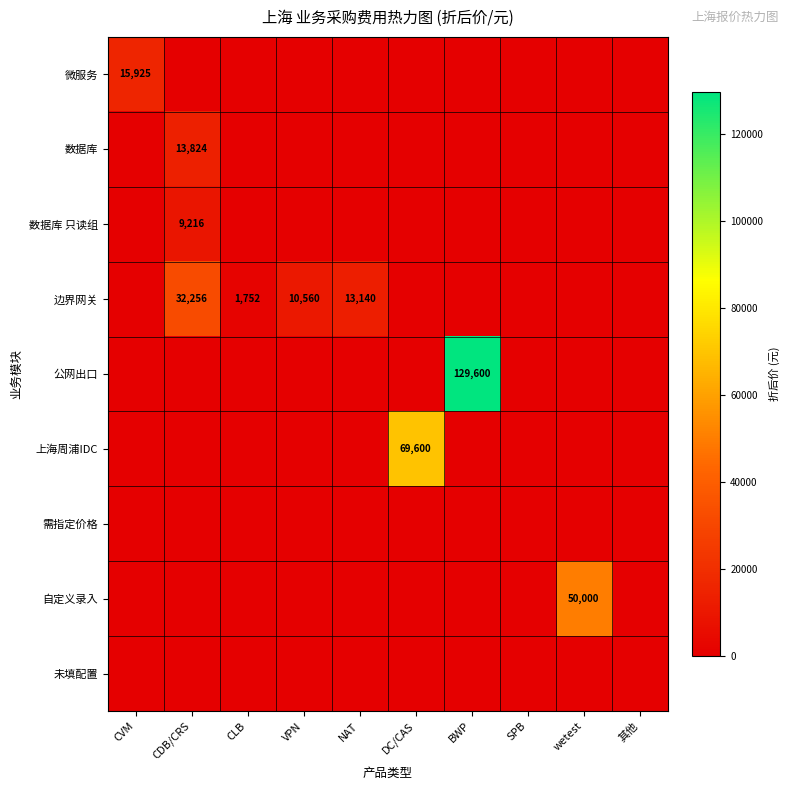

The value of 公网出口 at BWP is 226823. True or false?

False